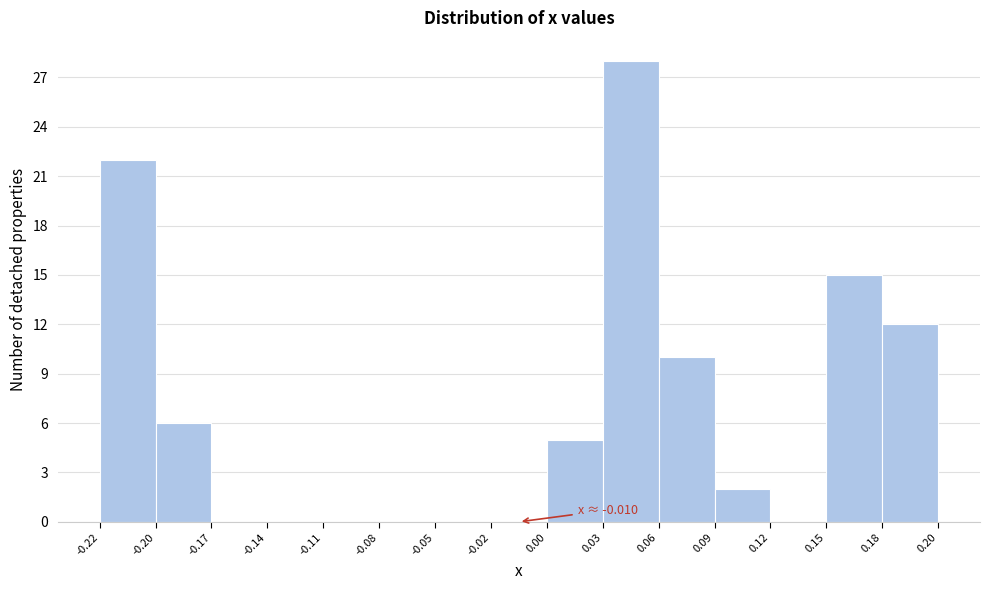

Which range on the x-axis has the tallest bar?

0.03 to 0.06